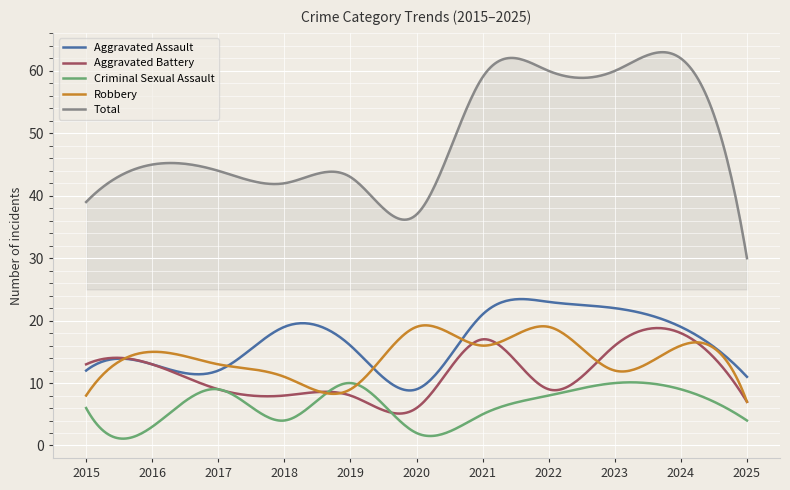

What is the sum of all Aggravated Assault values?

5008.7